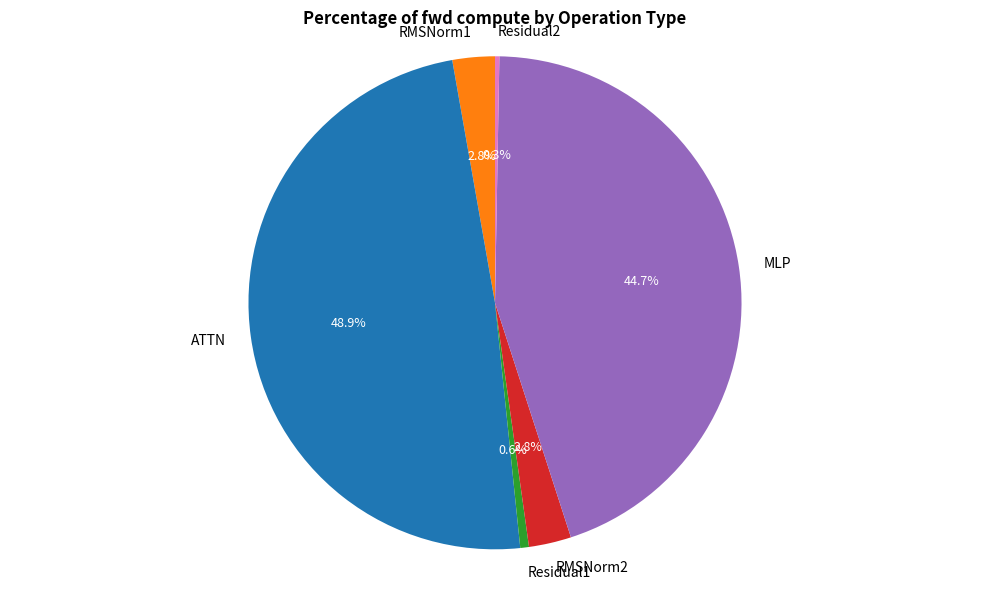

To the nearest percent, what is the difference between the largest and smallest slice percentages?

49%